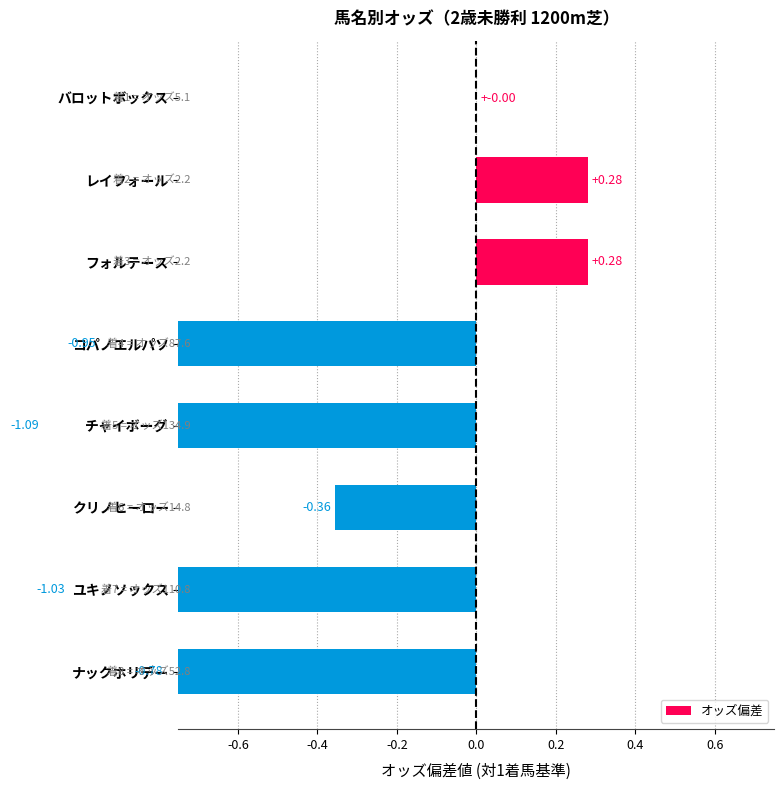

What is the change in value from バロットボックス to チャイボーグ?

-1.1